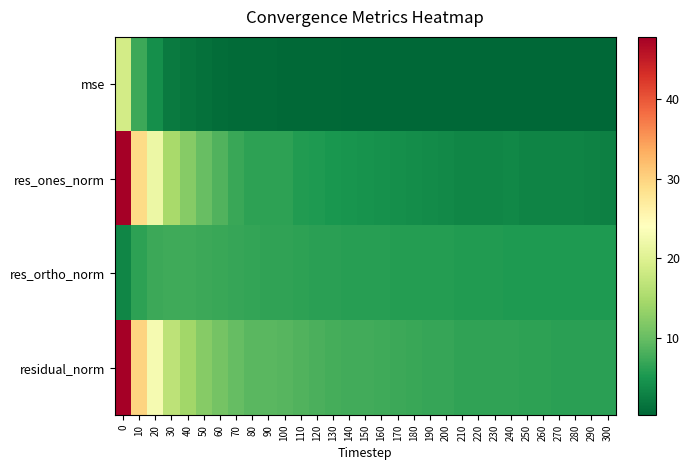

Reading left to right, extract all data points from this chart.

mse: 0=18.7	10=7.3	20=4.3	30=2.3	40=1.7	50=1.2	60=1.0	70=0.8	80=0.7	90=0.7	100=0.7	110=0.6	120=0.5	130=0.5	140=0.5	150=0.5	160=0.4	170=0.4	180=0.4	190=0.4	200=0.4	210=0.4	220=0.3	230=0.3	240=0.3	250=0.3	260=0.3	270=0.3	280=0.3	290=0.3	300=0.3
res_ones_norm: 0=47.7	10=29.1	20=21.7	30=14.9	40=12.2	50=10.0	60=8.5	70=7.1	80=6.3	90=6.3	100=6.3	110=5.6	120=5.3	130=5.0	140=4.8	150=4.7	160=4.4	170=4.4	180=4.0	190=3.9	200=3.8	210=3.4	220=3.4	230=3.4	240=3.5	250=3.1	260=3.1	270=3.1	280=3.2	290=3.1	300=2.9
res_ortho_norm: 0=3.4	10=6.3	20=7.2	30=7.5	40=7.4	50=7.2	60=7.0	70=6.9	80=6.7	90=6.5	100=6.4	110=6.3	120=6.1	130=6.1	140=6.0	150=6.0	160=5.9	170=5.8	180=5.8	190=5.7	200=5.7	210=5.6	220=5.6	230=5.5	240=5.5	250=5.5	260=5.4	270=5.4	280=5.4	290=5.4	300=5.4
residual_norm: 0=47.8	10=29.8	20=22.9	30=16.7	40=14.3	50=12.3	60=11.0	70=9.9	80=9.2	90=9.1	100=9.0	110=8.5	120=8.1	130=7.9	140=7.7	150=7.6	160=7.4	170=7.3	180=7.0	190=6.9	200=6.8	210=6.6	220=6.5	230=6.5	240=6.5	250=6.3	260=6.3	270=6.2	280=6.2	290=6.2	300=6.1